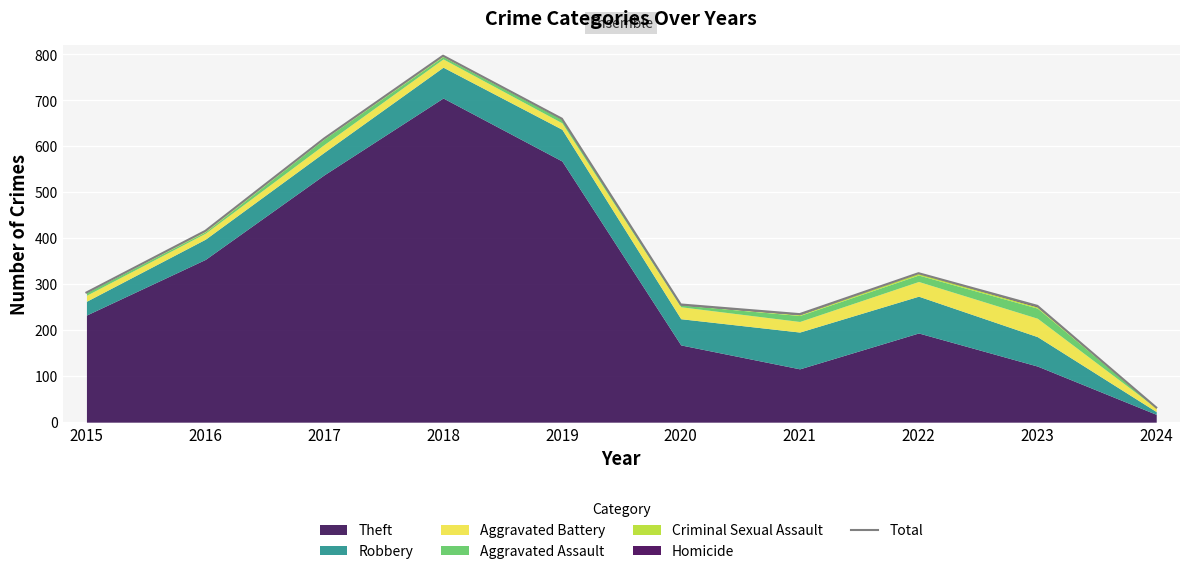

How many points are higher than both their immediate neighbors (excluding endpoints)?

2